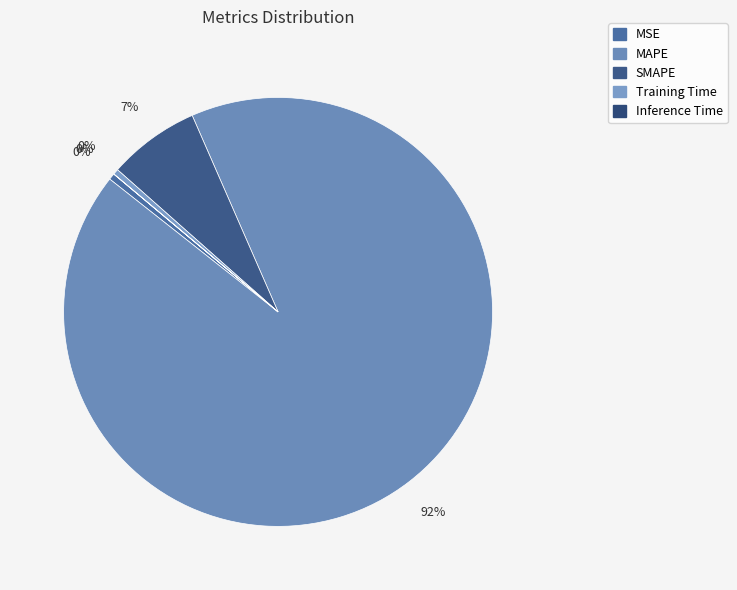

What is the smallest slice in the pie chart?

Inference Time